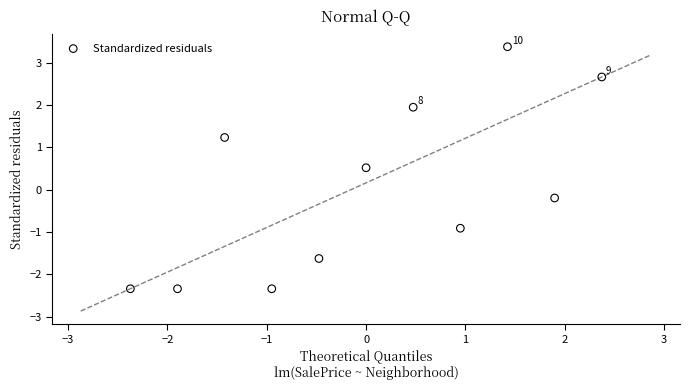

What is the range of X values (max minus min)?

4.7